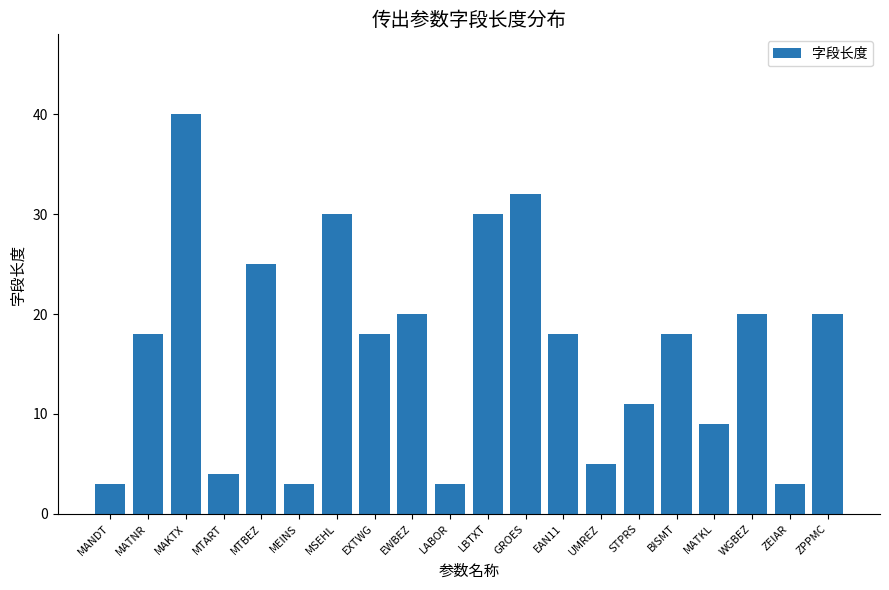

What is the ratio of the value at MATNR to the value at EAN11?

1.0